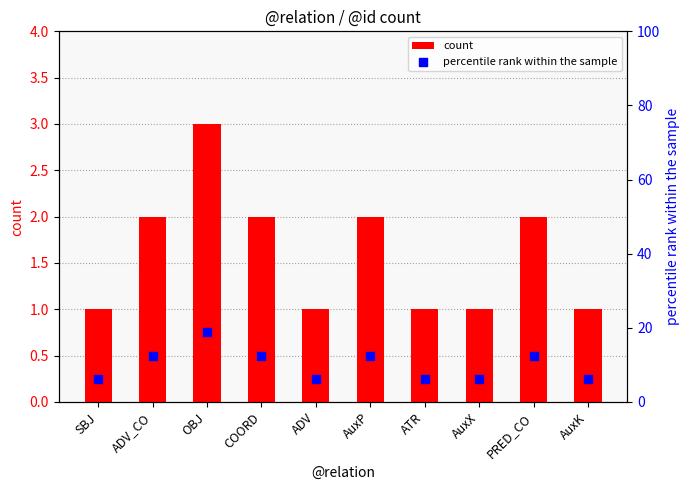

At which category is the sum across all series the highest?

OBJ